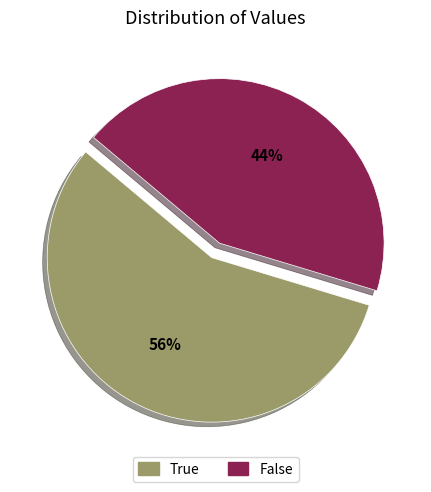

Do True and False together represent more than half of the pie?

Yes